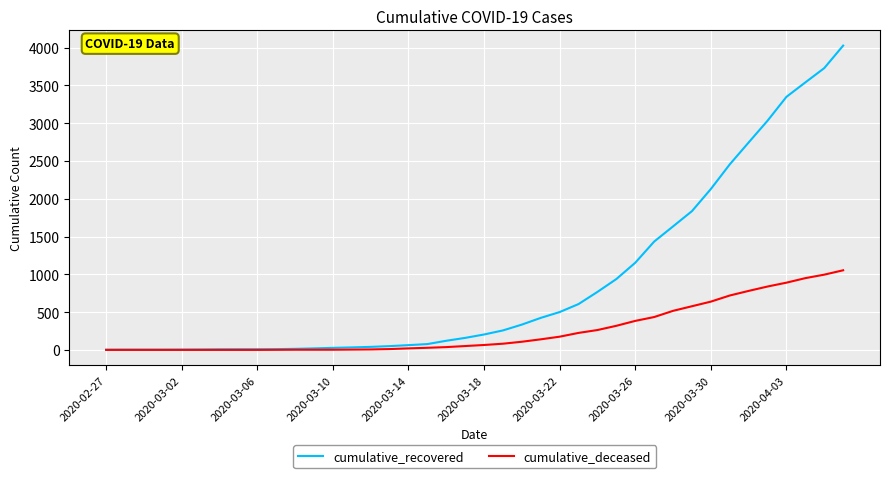

What is the maximum value shown in the chart?

4028